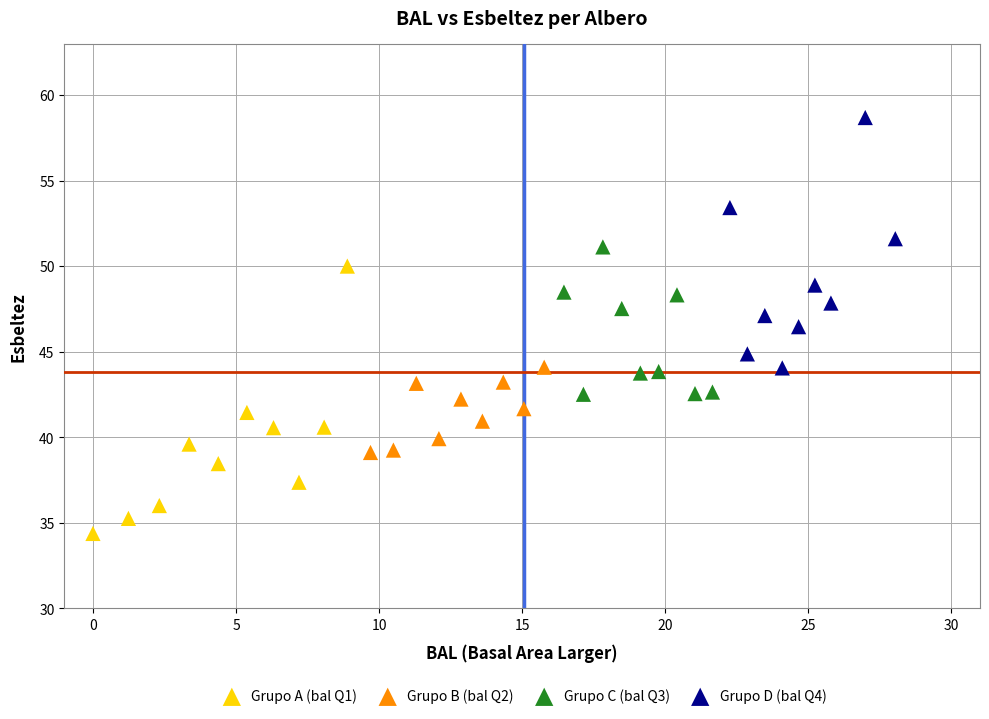

What are all the series names shown in the legend?

Grupo A (bal Q1), Grupo B (bal Q2), Grupo C (bal Q3), Grupo D (bal Q4)